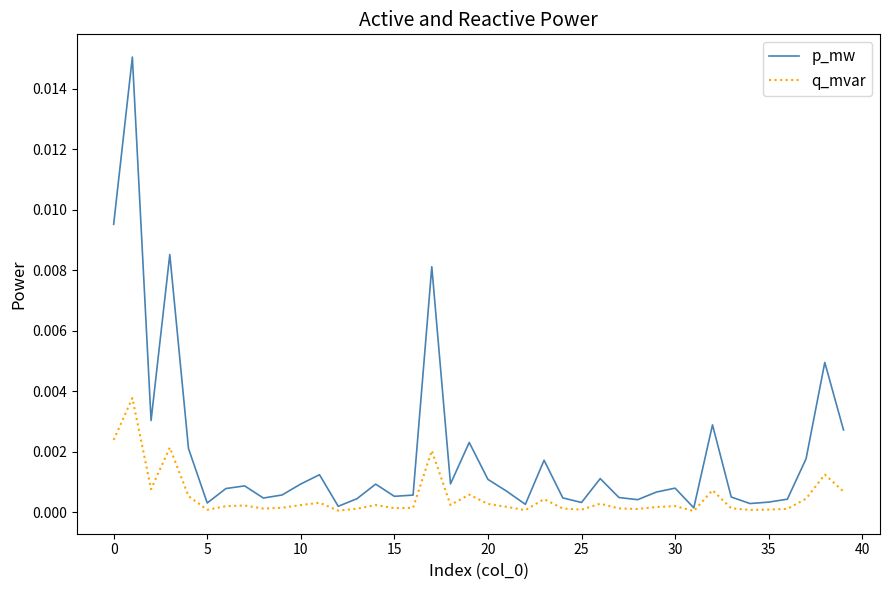

List the series in order of their peak value, lowest first.

q_mvar, p_mw